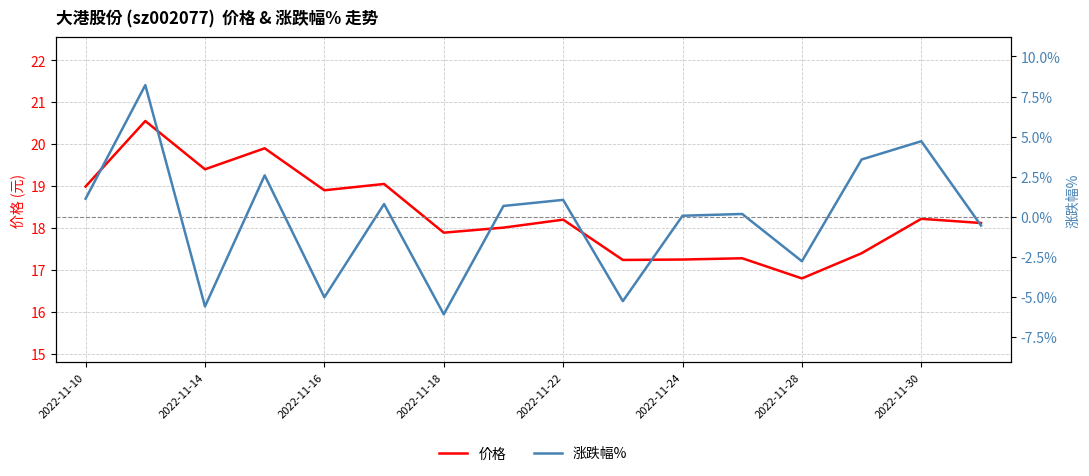

What is the spread (max minus min) of values at 13?

13.8